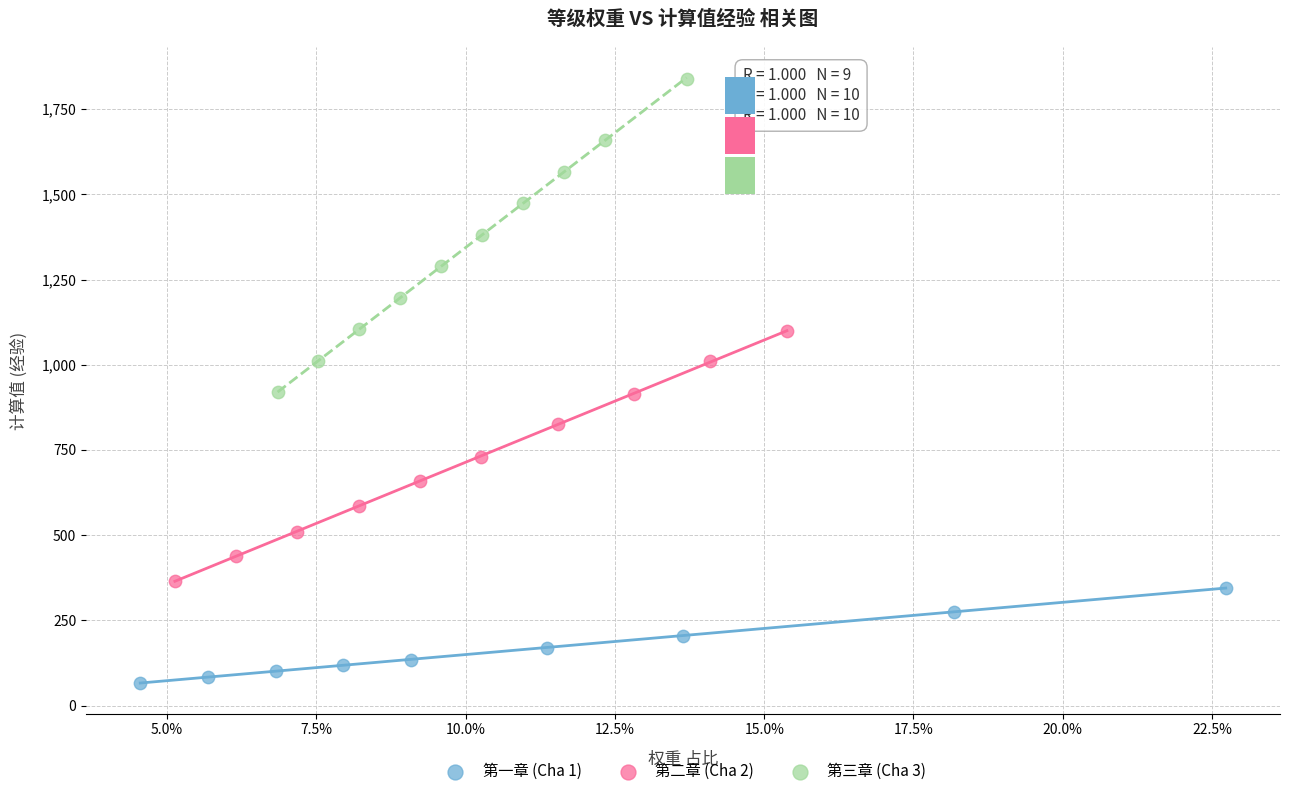

Which series reaches the minimum Y coordinate?

第一章 (Cha 1)